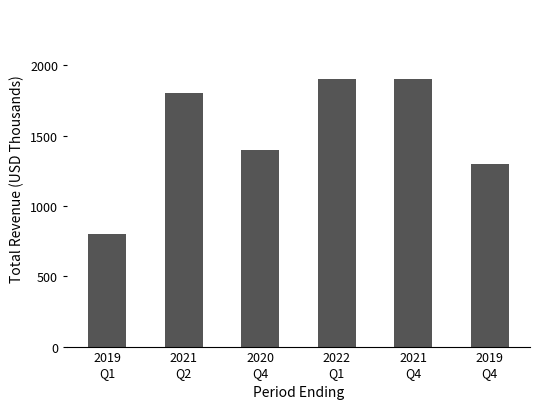

Reading left to right, extract all data points from this chart.

2019
Q1=800	2021
Q2=1800	2020
Q4=1400	2022
Q1=1900	2021
Q4=1900	2019
Q4=1300